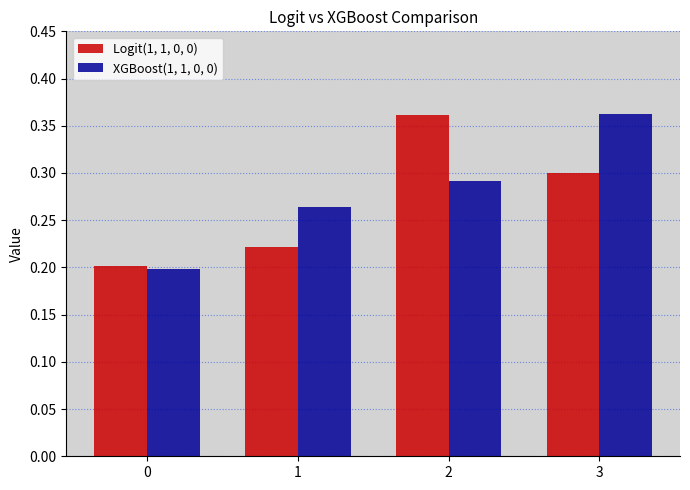

At which label does XGBoost(1, 1, 0, 0) reach its peak?

3